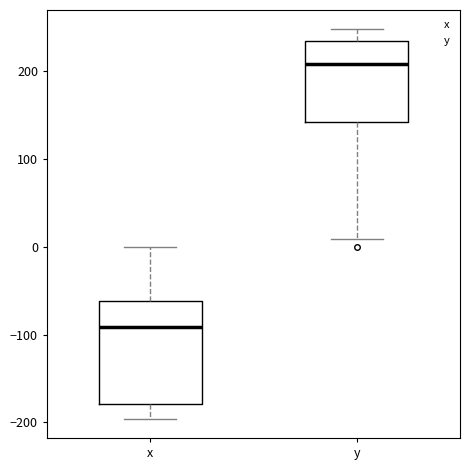

Where is the upper edge of the box for x on the y-axis? The values are not printed on the chart, so give them approximately, as read against the axis.

-60